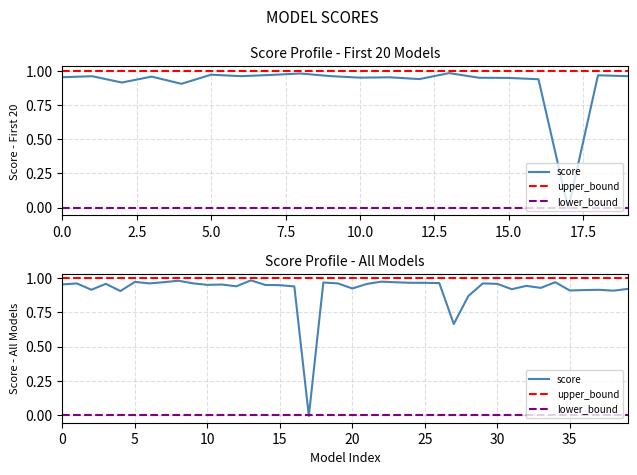

Is it true that lower_bound equals 0.0 at 5?

True